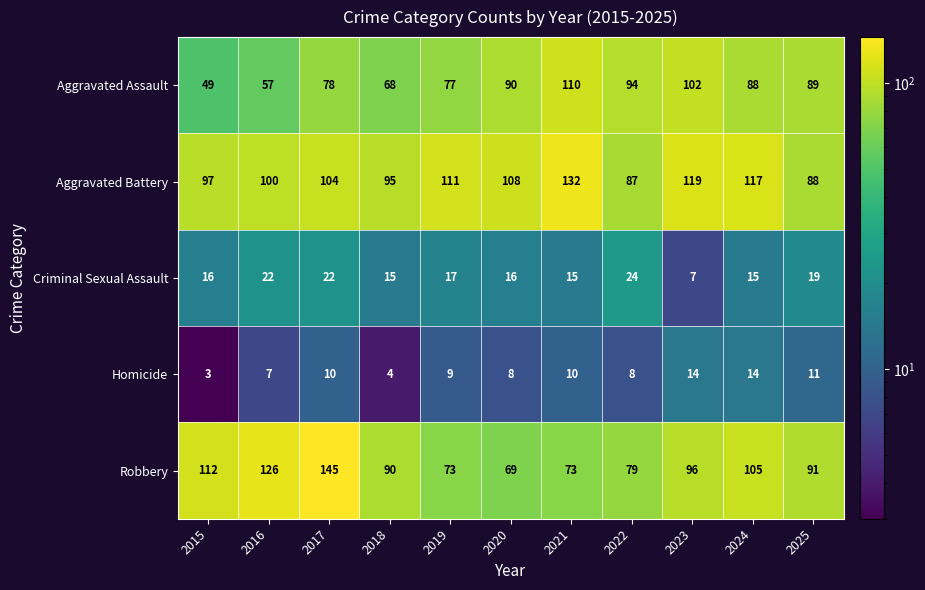

What is the approximate value of Robbery at 2019, to the nearest 10?

70